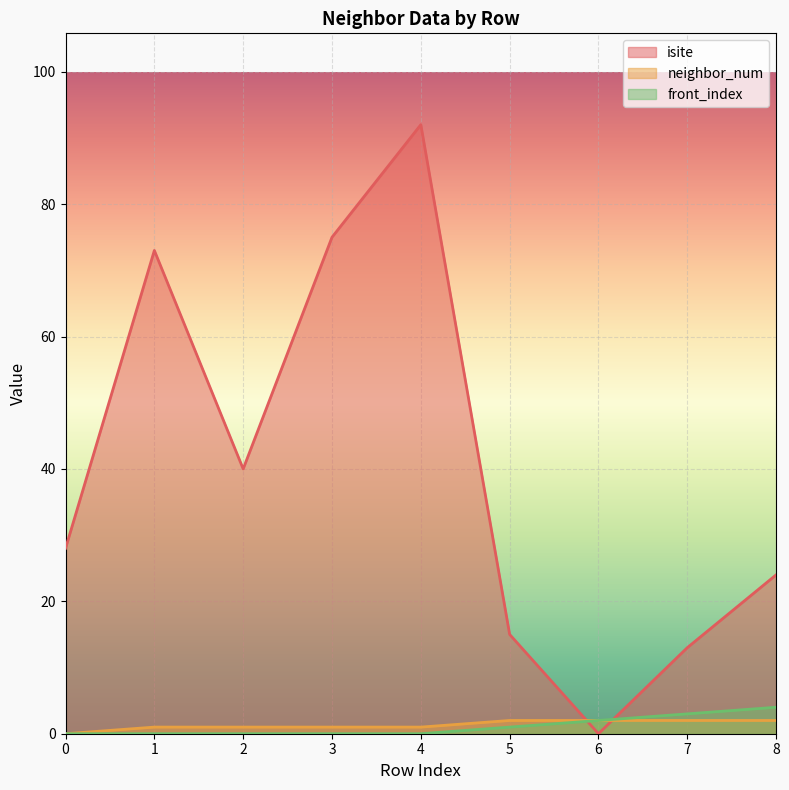

Count the number of categories in the chart.

9